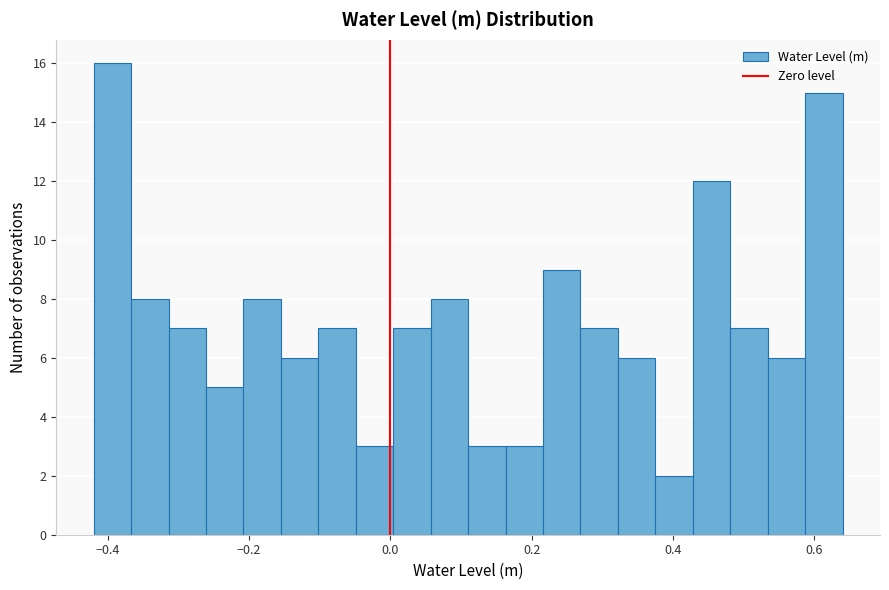

Around what value on the x-axis is the tallest bar? Give the approximate position of its centre, as read against the axis.

-0.40